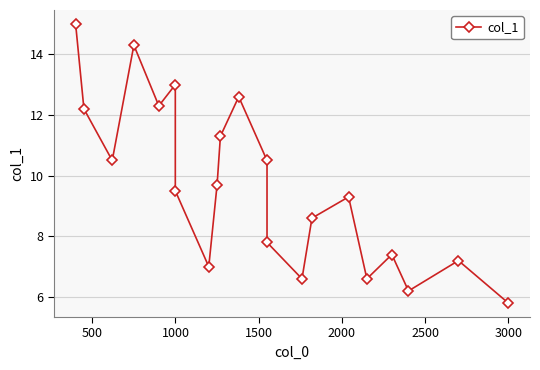

Reading left to right, what are all the values shown in this chart?

15.0	12.2	10.5	14.3	12.3	13.0	9.5	7.0	9.7	11.3	12.6	10.5	7.8	6.6	8.6	9.3	6.6	7.4	6.2	7.2	5.8